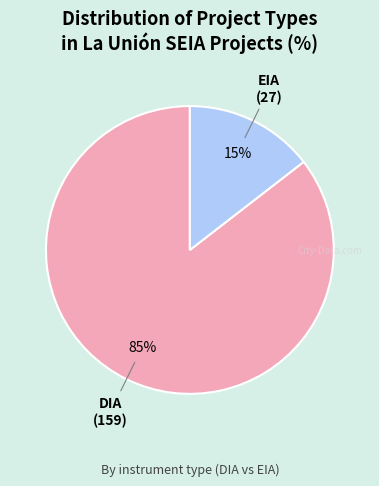

Is there any slice that represents more than half of the pie?

Yes